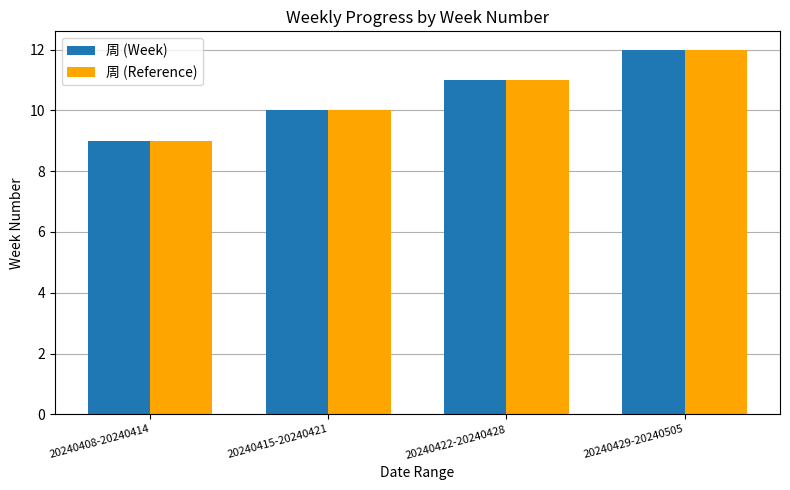

How many 周 (Week) values are between 10 and 12?

3